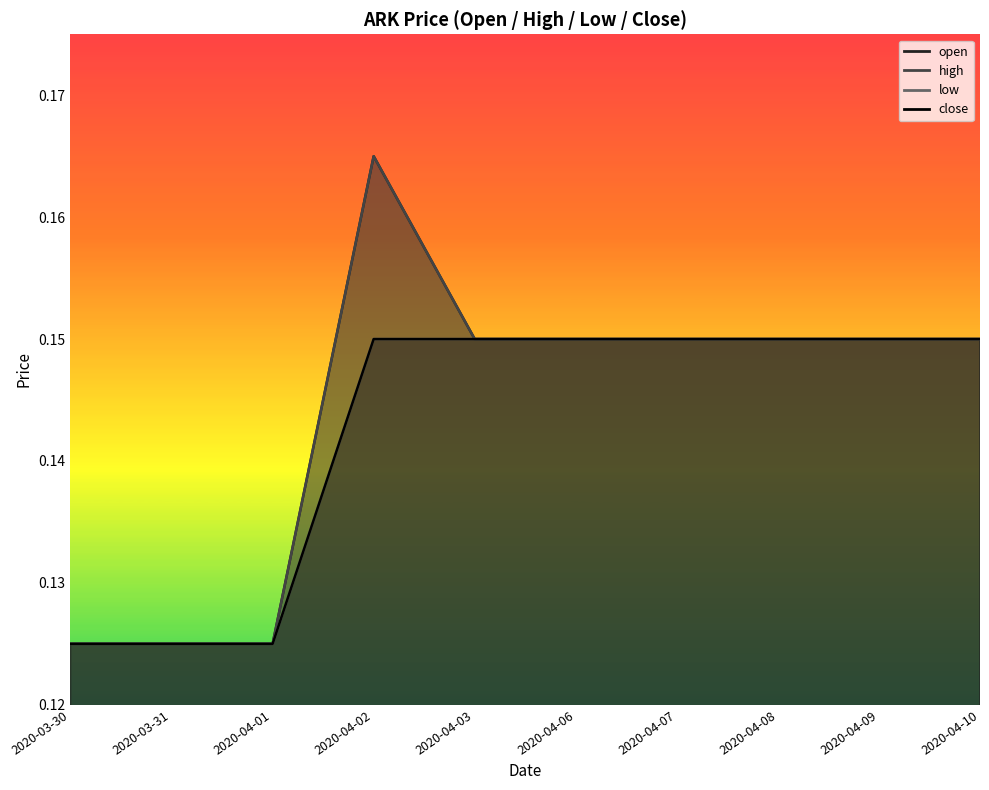

Reading right to left, transcribe all the data shown in this chart.

open: 0.1	0.1	0.1	0.1	0.1	0.1	0.2	0.1	0.1	0.1
high: 0.1	0.1	0.1	0.1	0.1	0.1	0.2	0.1	0.1	0.1
low: 0.1	0.1	0.1	0.1	0.1	0.1	0.1	0.1	0.1	0.1
close: 0.1	0.1	0.1	0.1	0.1	0.1	0.1	0.1	0.1	0.1